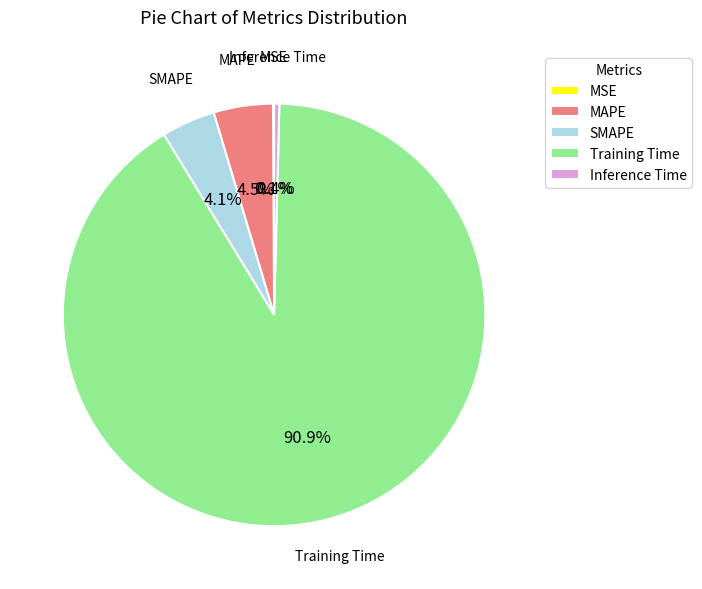

Which category has the biggest portion of the pie?

Training Time